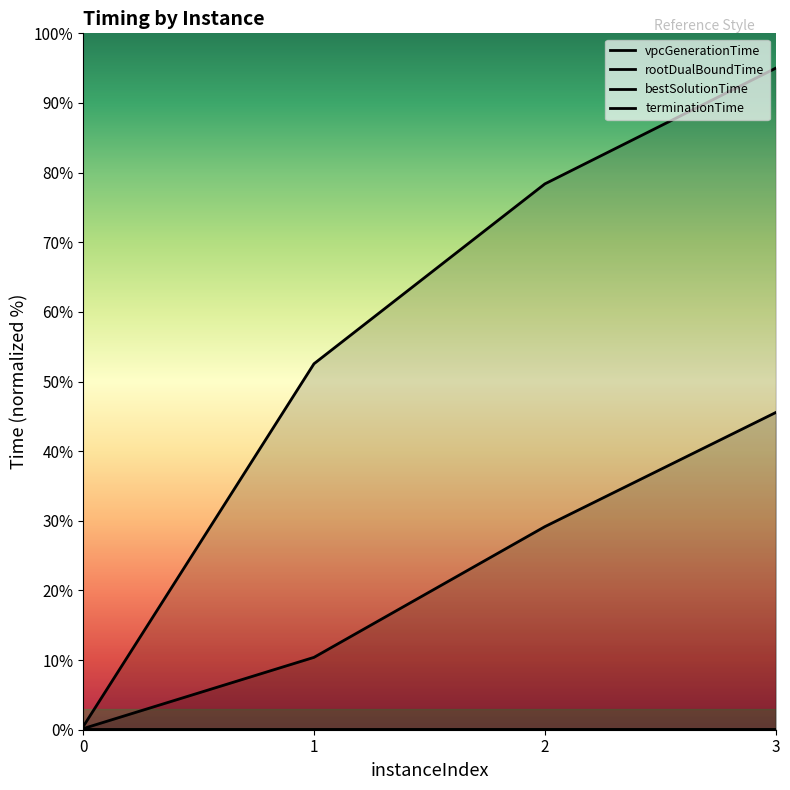

Reading left to right, what are all the values shown in this chart?

vpcGenerationTime: 0.0	0.0	0.0	0.0
rootDualBoundTime: 0.0	0.0	0.0	0.0
bestSolutionTime: 0.2	10.4	29.2	45.6
terminationTime: 0.4	52.6	78.4	95.0